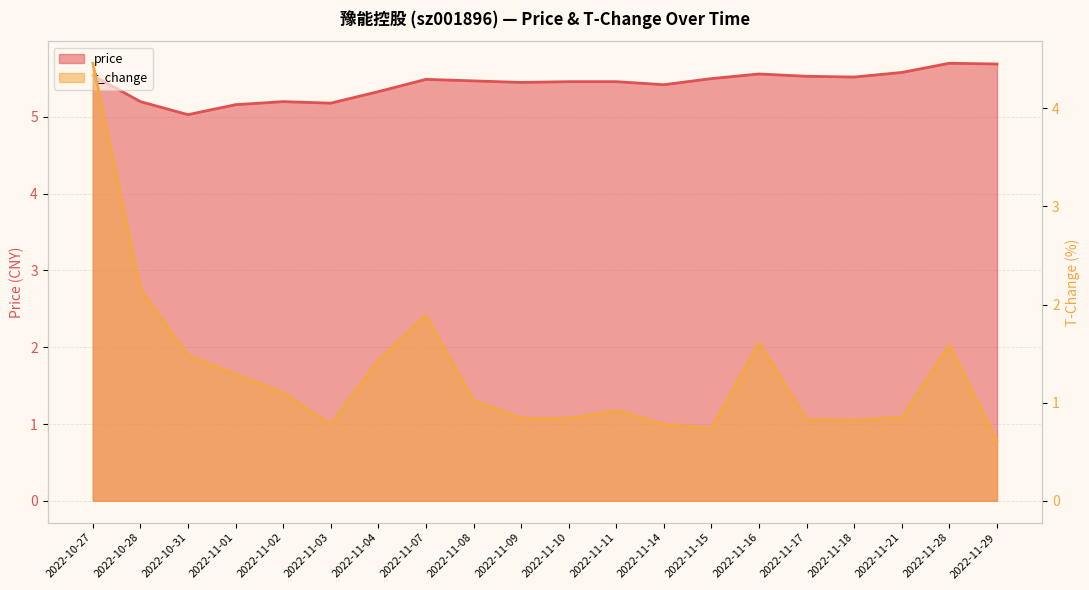

Which series has the largest total across all categories?

price